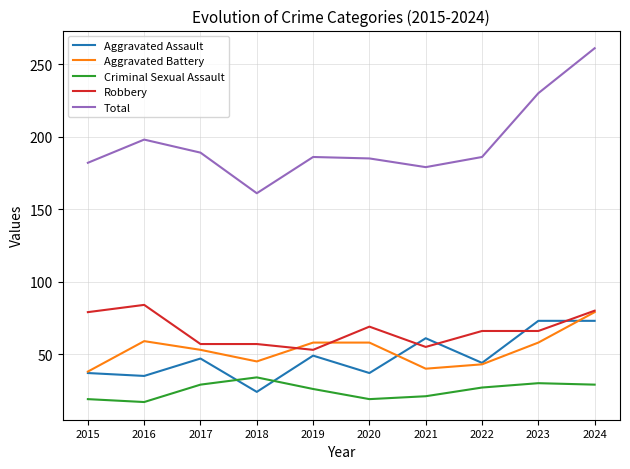

Which series has the largest total across all categories?

Total